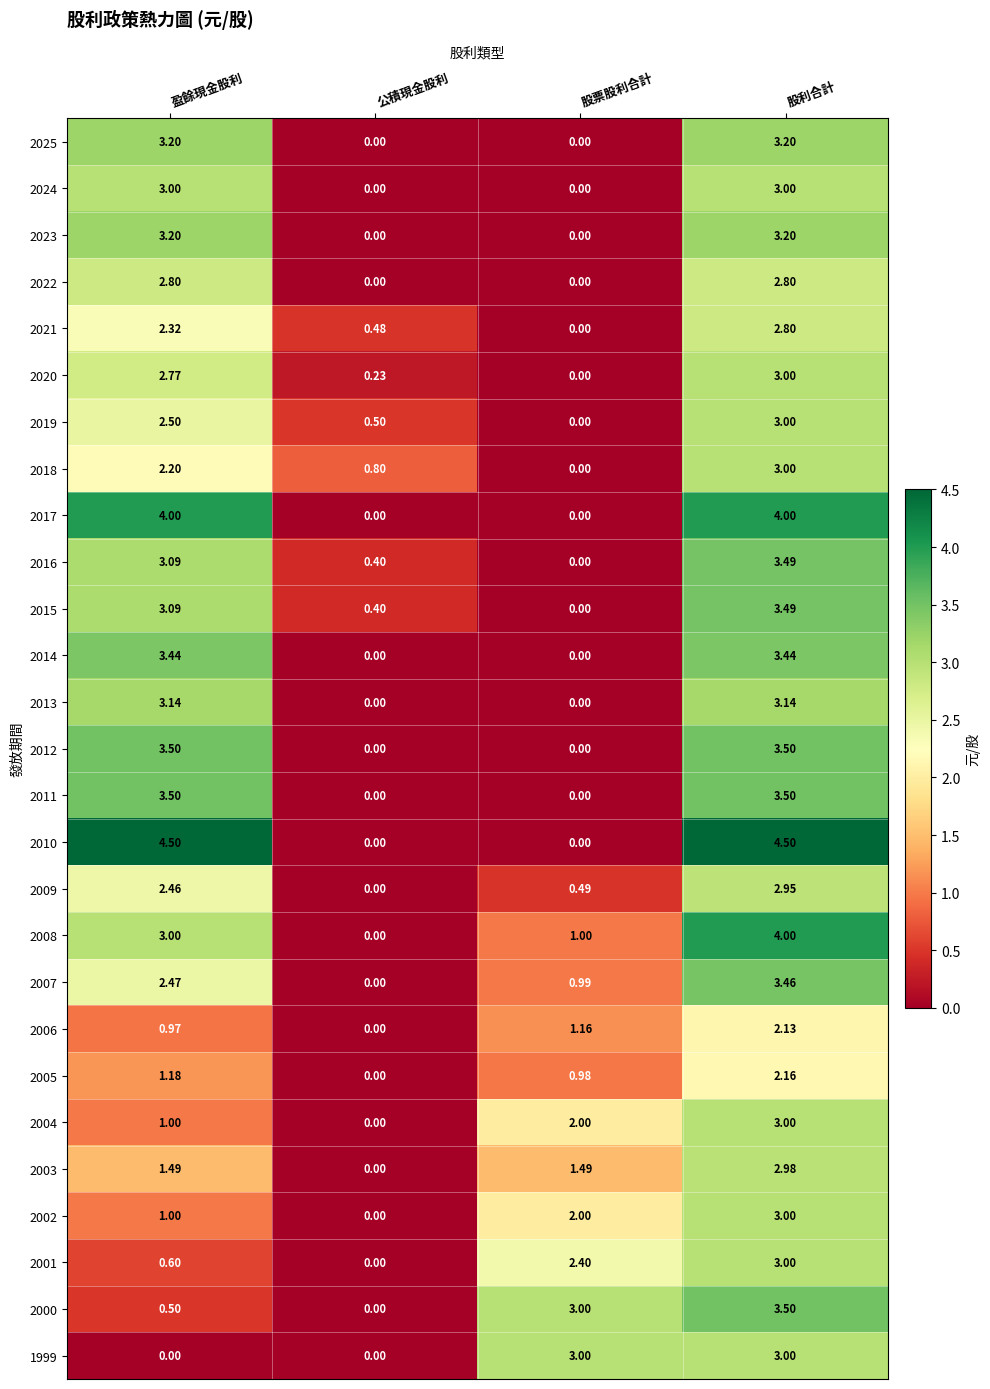

At which category is the sum across all series the highest?

股利合計